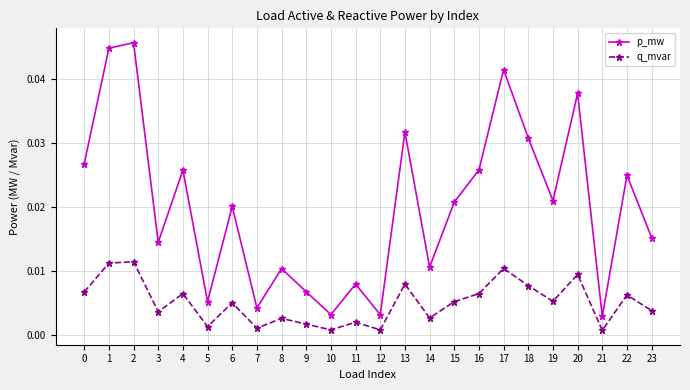

What are all the series names shown in the legend?

p_mw, q_mvar